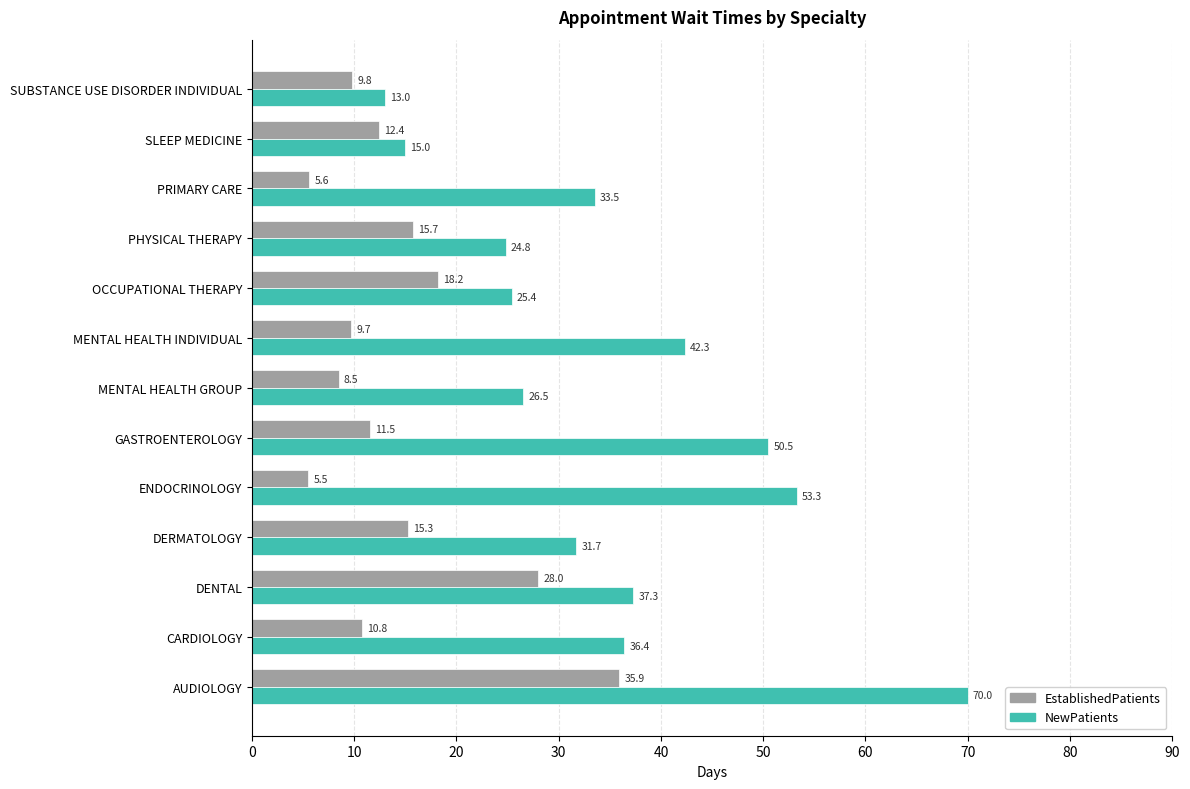

At how many categories does at least one series exceed 18?

11